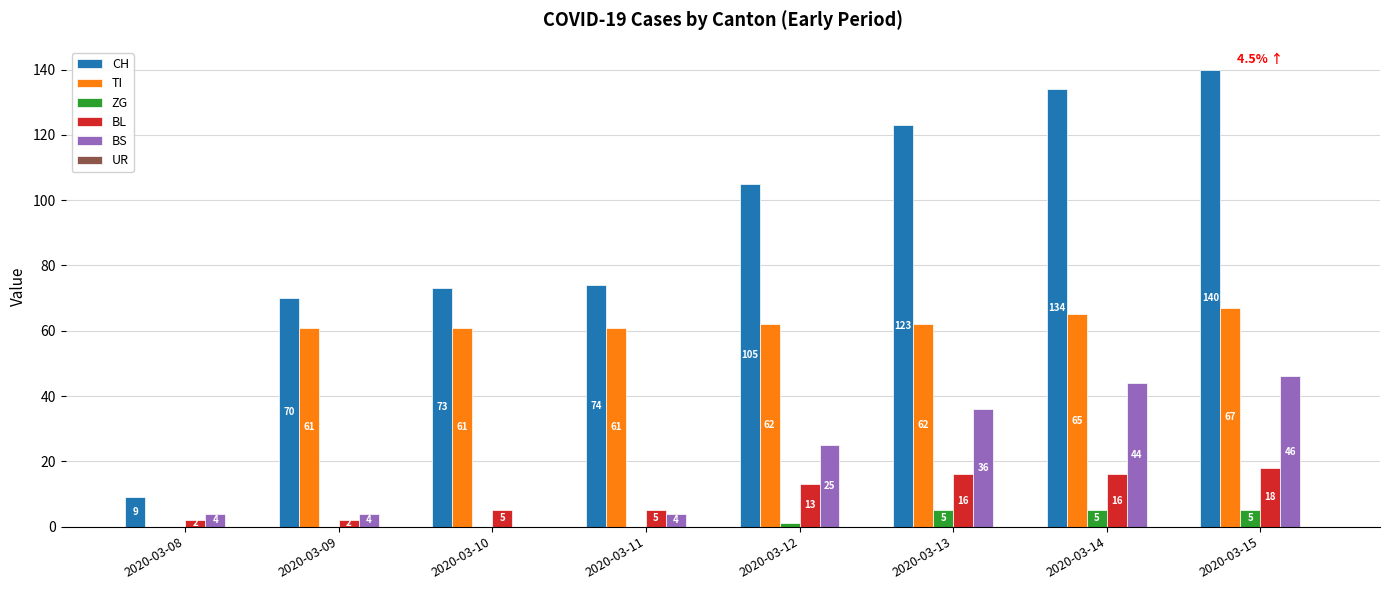

What is the maximum value shown in the chart?

140